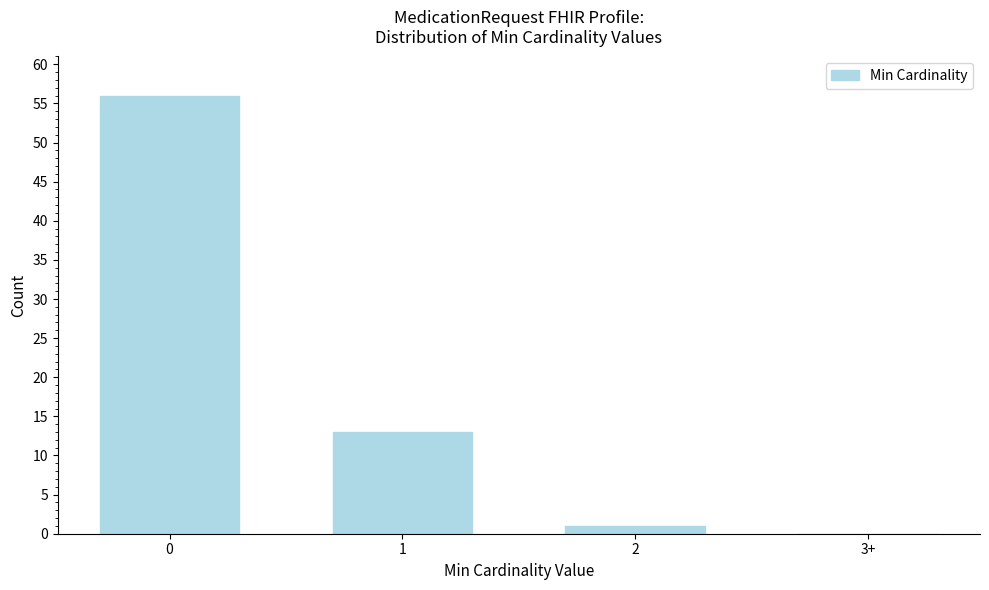

Reading left to right, what are all the values shown in this chart?

0=56	1=13	2=1	3+=0